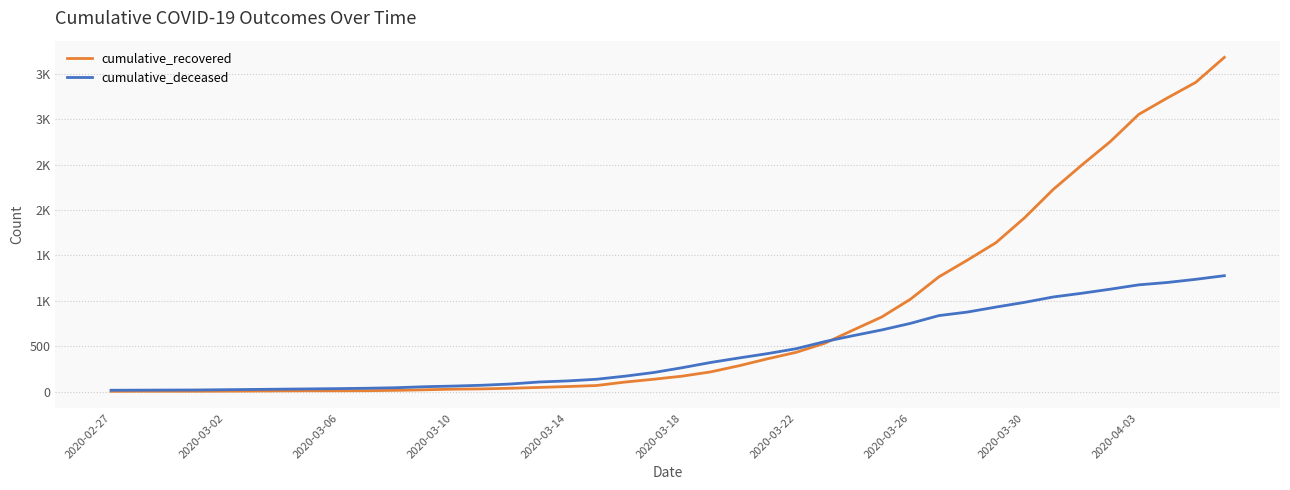

Is this an area chart (filled region under the line)?

No